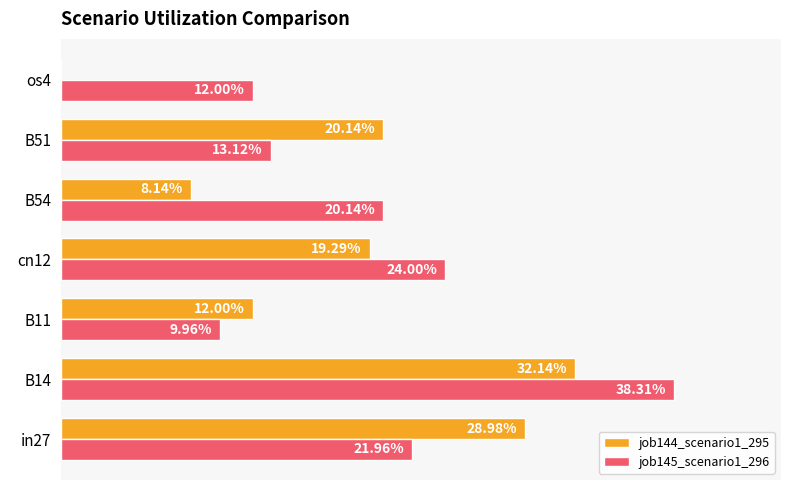

What is the average value of the job144_scenario1_295 series?

0.2